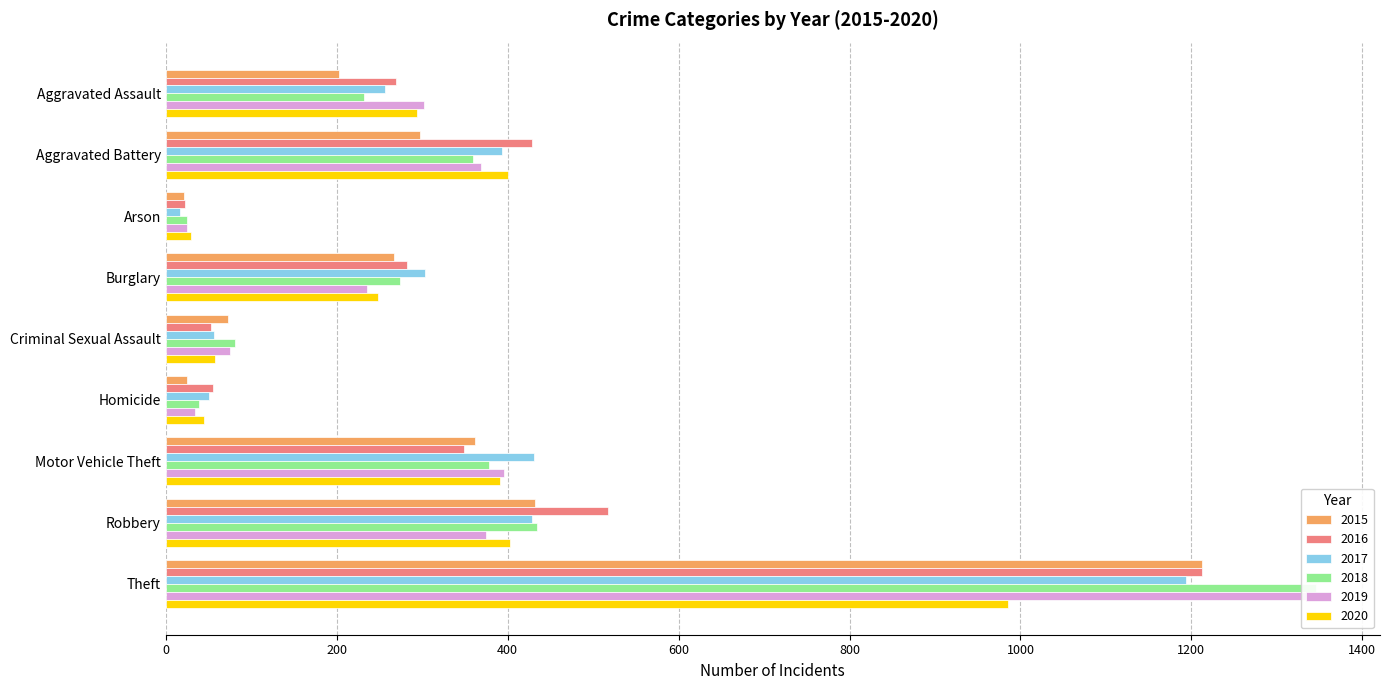

Between Theft and Aggravated Battery, which is larger?

Theft